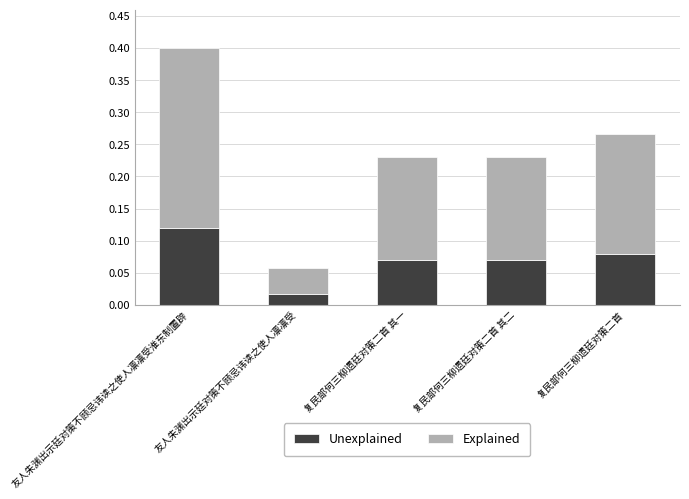

What are all the series names shown in the legend?

Unexplained, Explained